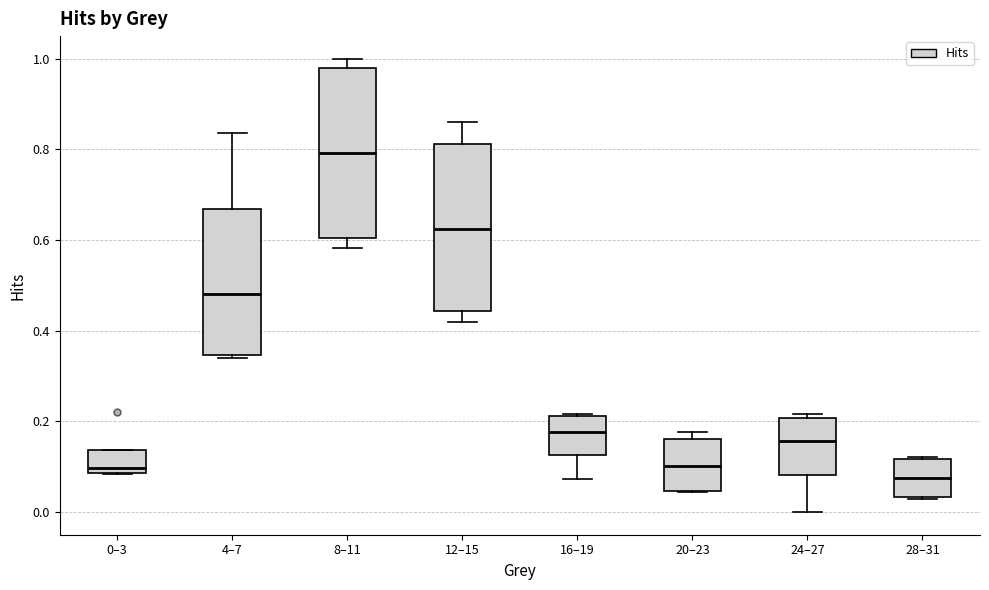

Which box's median line is the highest?

8–11